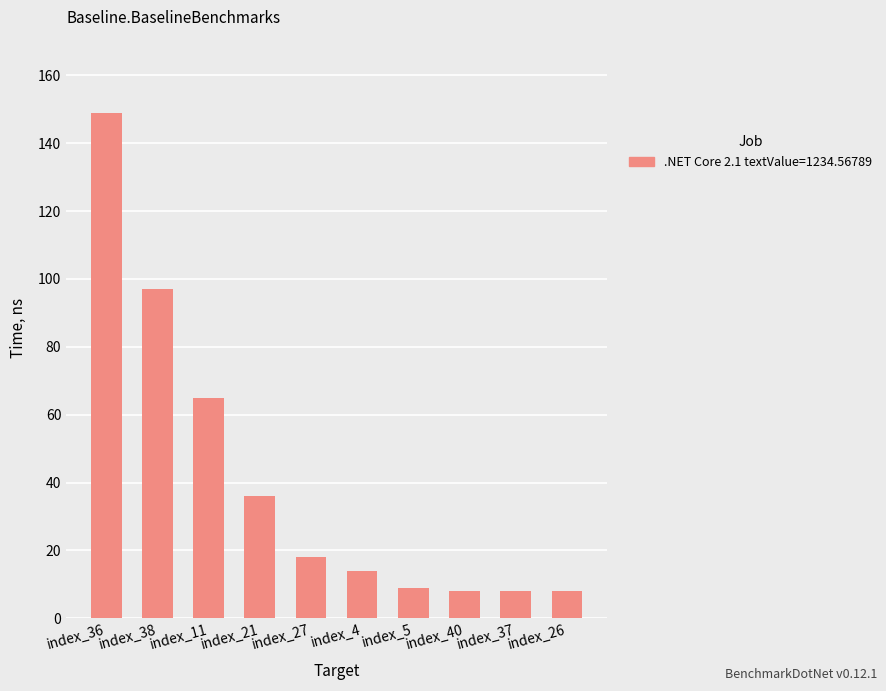

How many series are shown in this chart?

1